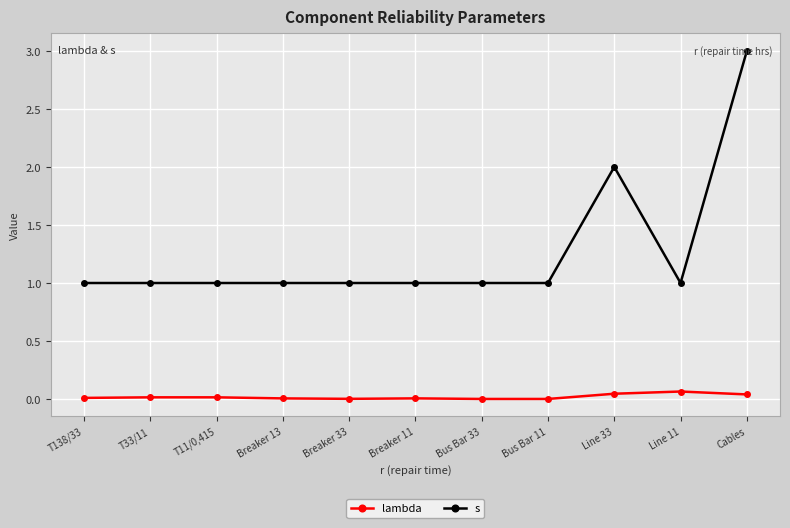

Is it true that lambda equals 0.0 at Line 33?

True